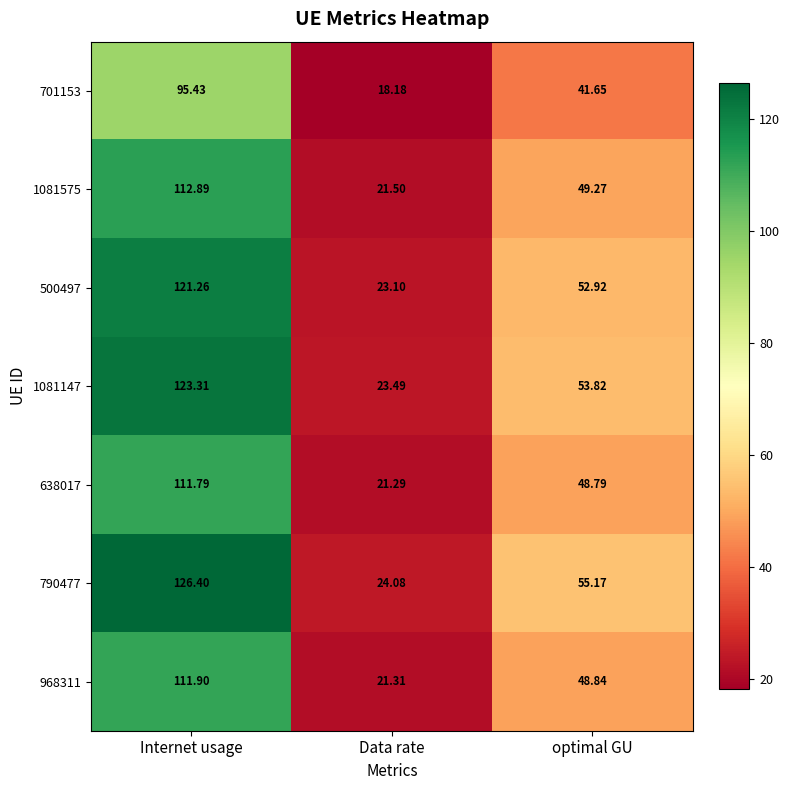

At how many categories does at least one series exceed 47?

2